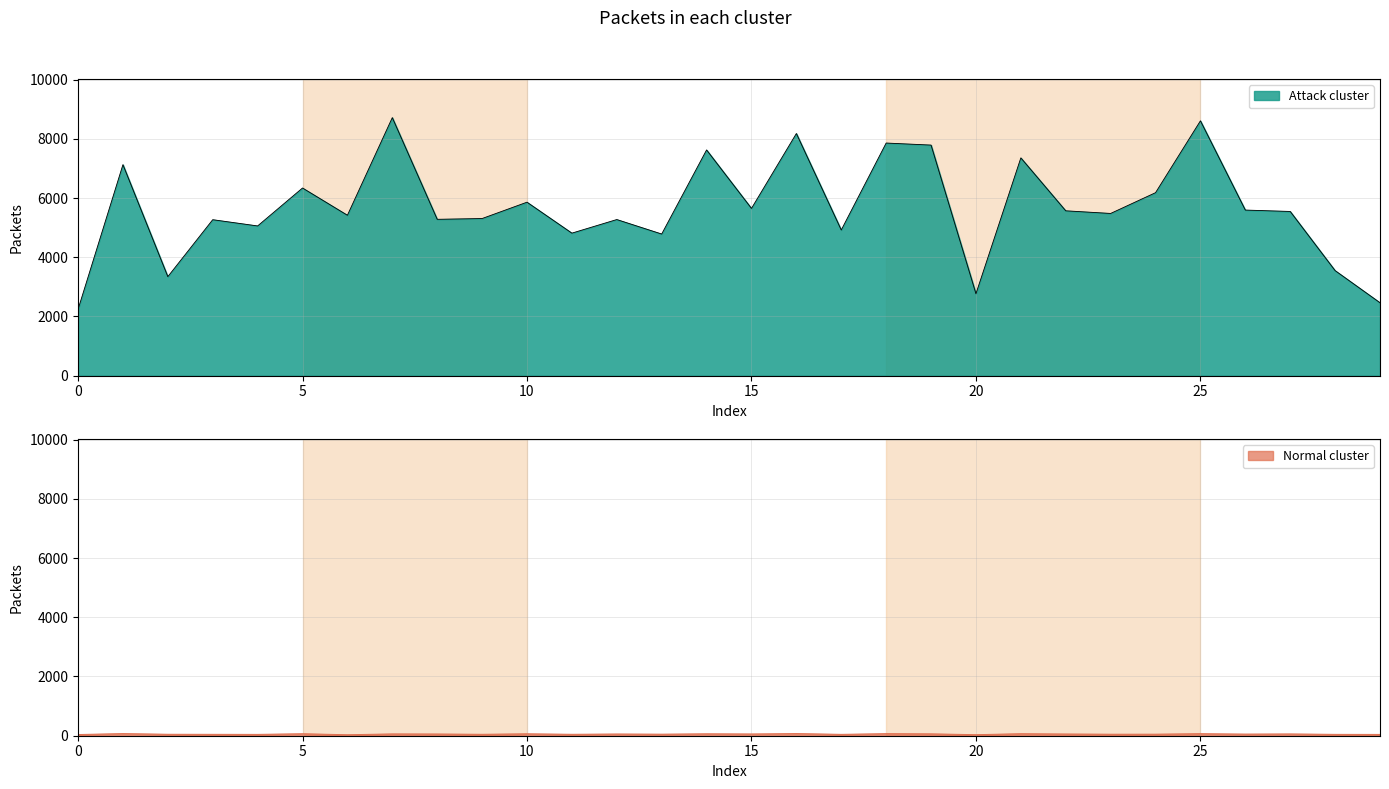

The value of Attack cluster at 0 is 3945. True or false?

False